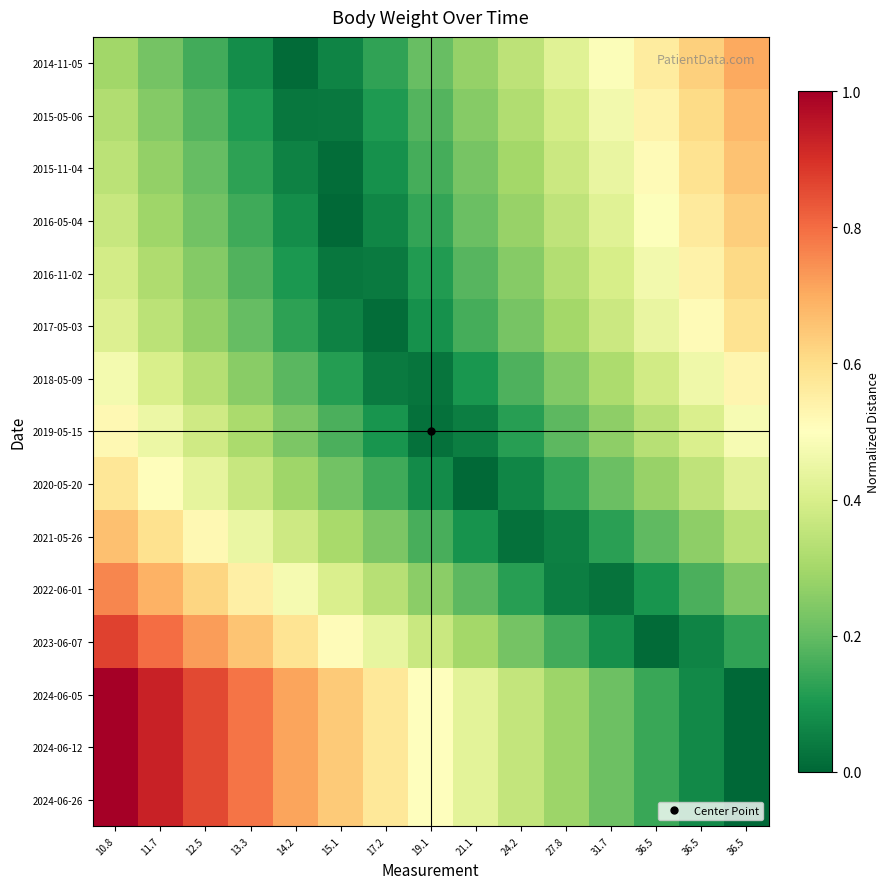

Reading left to right, extract all data points from this chart.

2014-11-05: 10.8=0.3	11.7=0.2	12.5=0.2	13.3=0.1	14.2=0.0	15.1=0.1	17.2=0.1	19.1=0.2	21.1=0.3	24.2=0.3	27.8=0.4	31.7=0.5	36.5=0.6	36.5=0.6	36.5=0.7
2015-05-06: 10.8=0.3	11.7=0.2	12.5=0.2	13.3=0.1	14.2=0.0	15.1=0.0	17.2=0.1	19.1=0.2	21.1=0.3	24.2=0.3	27.8=0.4	31.7=0.5	36.5=0.5	36.5=0.6	36.5=0.7
2015-11-04: 10.8=0.3	11.7=0.3	12.5=0.2	13.3=0.1	14.2=0.1	15.1=0.0	17.2=0.1	19.1=0.2	21.1=0.2	24.2=0.3	27.8=0.4	31.7=0.4	36.5=0.5	36.5=0.6	36.5=0.7
2016-05-04: 10.8=0.4	11.7=0.3	12.5=0.2	13.3=0.2	14.2=0.1	15.1=0.0	17.2=0.1	19.1=0.1	21.1=0.2	24.2=0.3	27.8=0.3	31.7=0.4	36.5=0.5	36.5=0.6	36.5=0.6
2016-11-02: 10.8=0.4	11.7=0.3	12.5=0.2	13.3=0.2	14.2=0.1	15.1=0.0	17.2=0.0	19.1=0.1	21.1=0.2	24.2=0.3	27.8=0.3	31.7=0.4	36.5=0.5	36.5=0.5	36.5=0.6
2017-05-03: 10.8=0.4	11.7=0.3	12.5=0.3	13.3=0.2	14.2=0.1	15.1=0.1	17.2=0.0	19.1=0.1	21.1=0.2	24.2=0.2	27.8=0.3	31.7=0.4	36.5=0.4	36.5=0.5	36.5=0.6
2018-05-09: 10.8=0.5	11.7=0.4	12.5=0.3	13.3=0.3	14.2=0.2	15.1=0.1	17.2=0.0	19.1=0.0	21.1=0.1	24.2=0.2	27.8=0.2	31.7=0.3	36.5=0.4	36.5=0.5	36.5=0.5
2019-05-15: 10.8=0.5	11.7=0.5	12.5=0.4	13.3=0.3	14.2=0.2	15.1=0.2	17.2=0.1	19.1=0.0	21.1=0.0	24.2=0.1	27.8=0.2	31.7=0.3	36.5=0.3	36.5=0.4	36.5=0.5
2020-05-20: 10.8=0.6	11.7=0.5	12.5=0.4	13.3=0.4	14.2=0.3	15.1=0.2	17.2=0.1	19.1=0.1	21.1=0.0	24.2=0.1	27.8=0.1	31.7=0.2	36.5=0.3	36.5=0.4	36.5=0.4
2021-05-26: 10.8=0.7	11.7=0.6	12.5=0.5	13.3=0.4	14.2=0.4	15.1=0.3	17.2=0.2	19.1=0.2	21.1=0.1	24.2=0.0	27.8=0.1	31.7=0.1	36.5=0.2	36.5=0.3	36.5=0.3
2022-06-01: 10.8=0.8	11.7=0.7	12.5=0.6	13.3=0.5	14.2=0.5	15.1=0.4	17.2=0.3	19.1=0.3	21.1=0.2	24.2=0.1	27.8=0.0	31.7=0.0	36.5=0.1	36.5=0.2	36.5=0.2
2023-06-07: 10.8=0.9	11.7=0.8	12.5=0.7	13.3=0.7	14.2=0.6	15.1=0.5	17.2=0.4	19.1=0.4	21.1=0.3	24.2=0.2	27.8=0.2	31.7=0.1	36.5=0.0	36.5=0.1	36.5=0.1
2024-06-05: 10.8=1.0	11.7=0.9	12.5=0.9	13.3=0.8	14.2=0.7	15.1=0.6	17.2=0.6	19.1=0.5	21.1=0.4	24.2=0.4	27.8=0.3	31.7=0.2	36.5=0.1	36.5=0.1	36.5=0.0
2024-06-12: 10.8=1.0	11.7=0.9	12.5=0.9	13.3=0.8	14.2=0.7	15.1=0.6	17.2=0.6	19.1=0.5	21.1=0.4	24.2=0.4	27.8=0.3	31.7=0.2	36.5=0.1	36.5=0.1	36.5=0.0
2024-06-26: 10.8=1.0	11.7=0.9	12.5=0.9	13.3=0.8	14.2=0.7	15.1=0.6	17.2=0.6	19.1=0.5	21.1=0.4	24.2=0.4	27.8=0.3	31.7=0.2	36.5=0.1	36.5=0.1	36.5=0.0